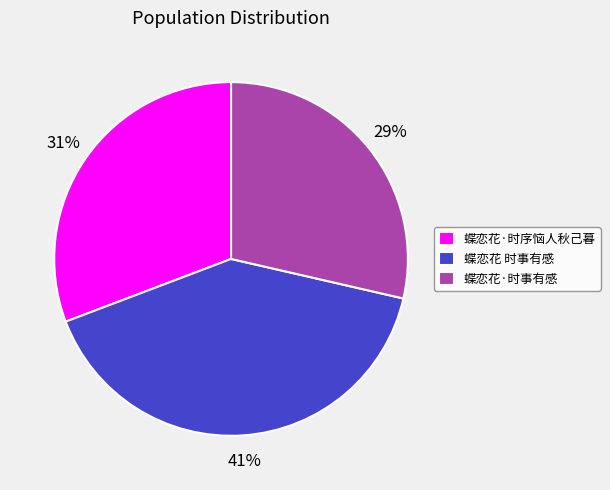

Do 蝶恋花·时事有感 and 蝶恋花·时序恼人秋己暮 together represent more than half of the pie?

Yes